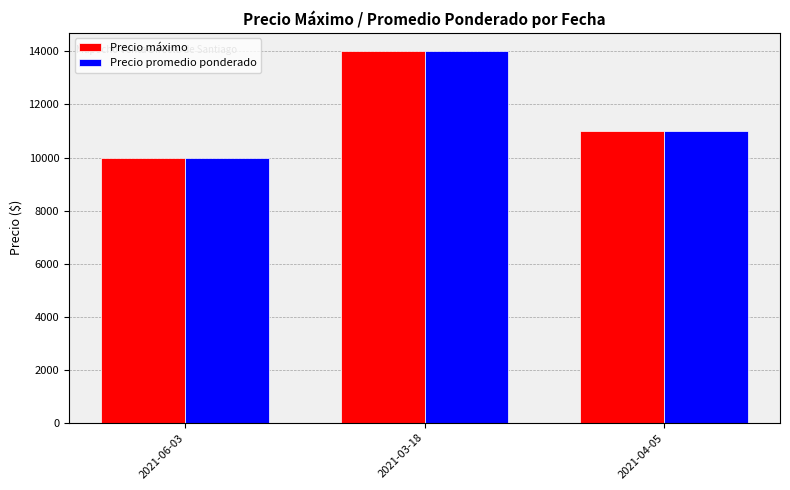

How many Precio máximo values are between 10000 and 14000?

3